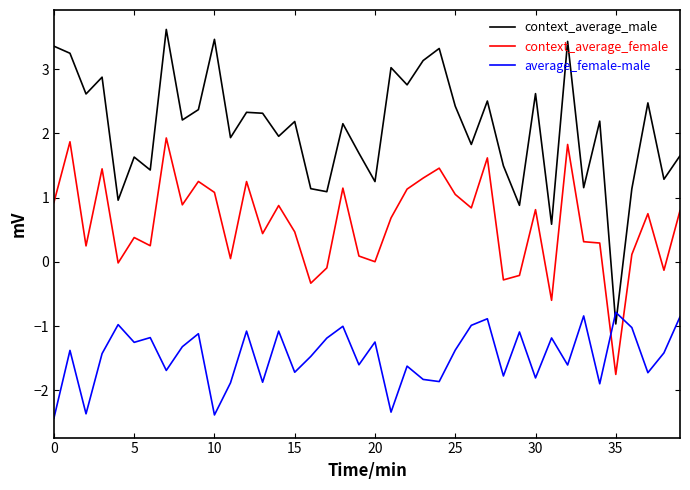

List the series in order of their overall mean, highest first.

context_average_male, context_average_female, average_female-male